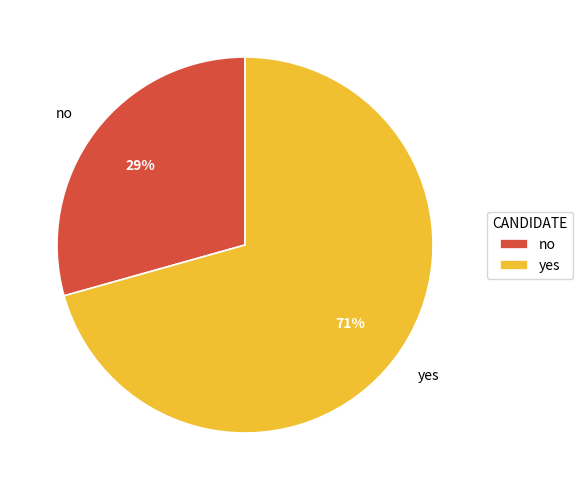

What percentage is the yes slice, to the nearest percent?

71%